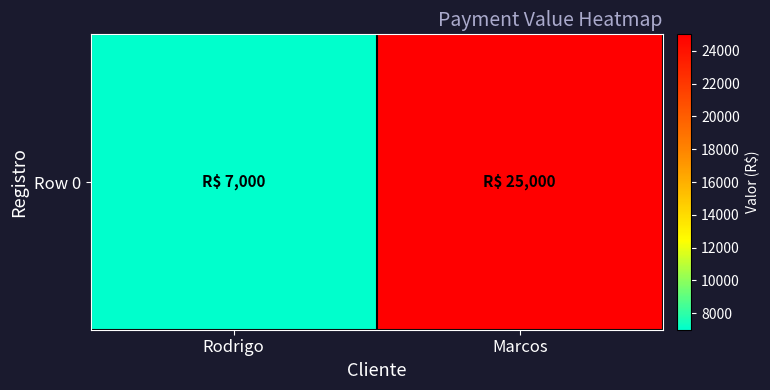

Rank the categories by value from highest to lowest.

Marcos, Rodrigo